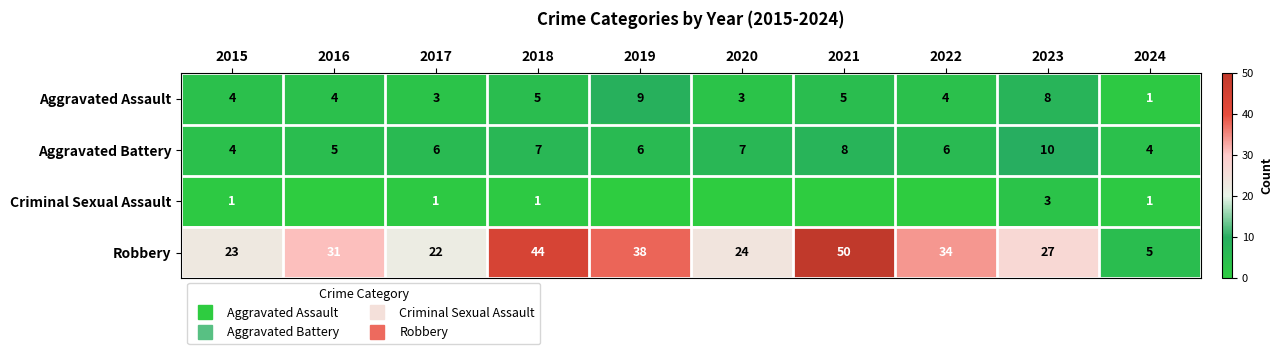

Rank the series at 2021 from lowest to highest value.

Criminal Sexual Assault, Aggravated Assault, Aggravated Battery, Robbery